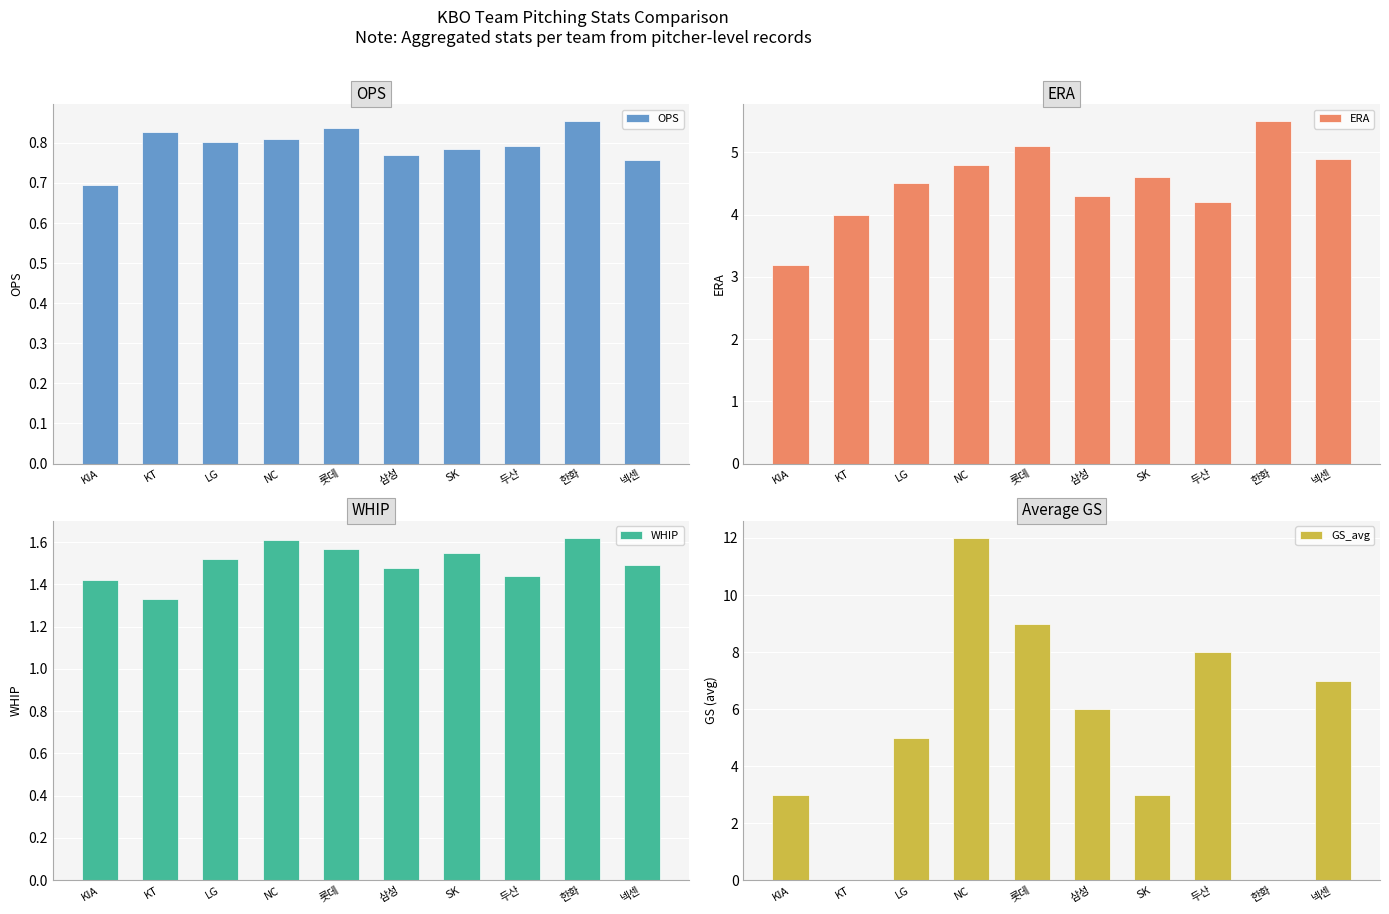

Which series has the widest spread of values?

GS_avg